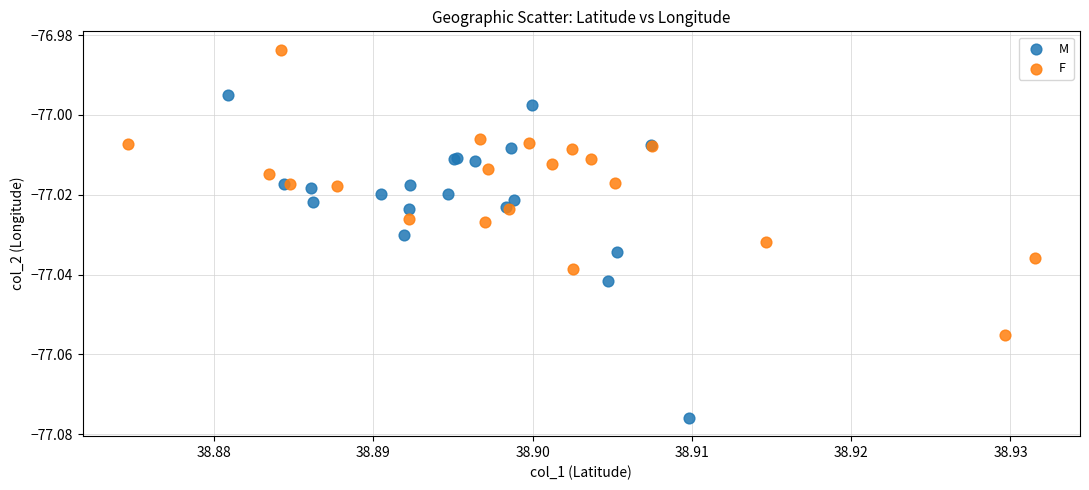

Which series has the widest spread of Y values?

M